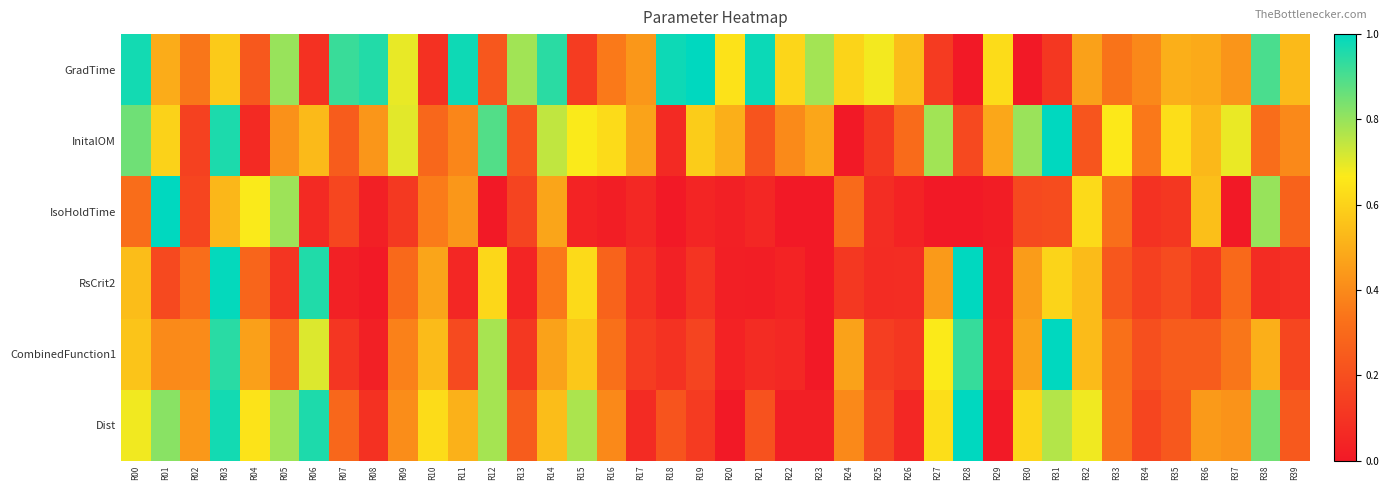

What is the spread (max minus min) of values at R34?

0.3